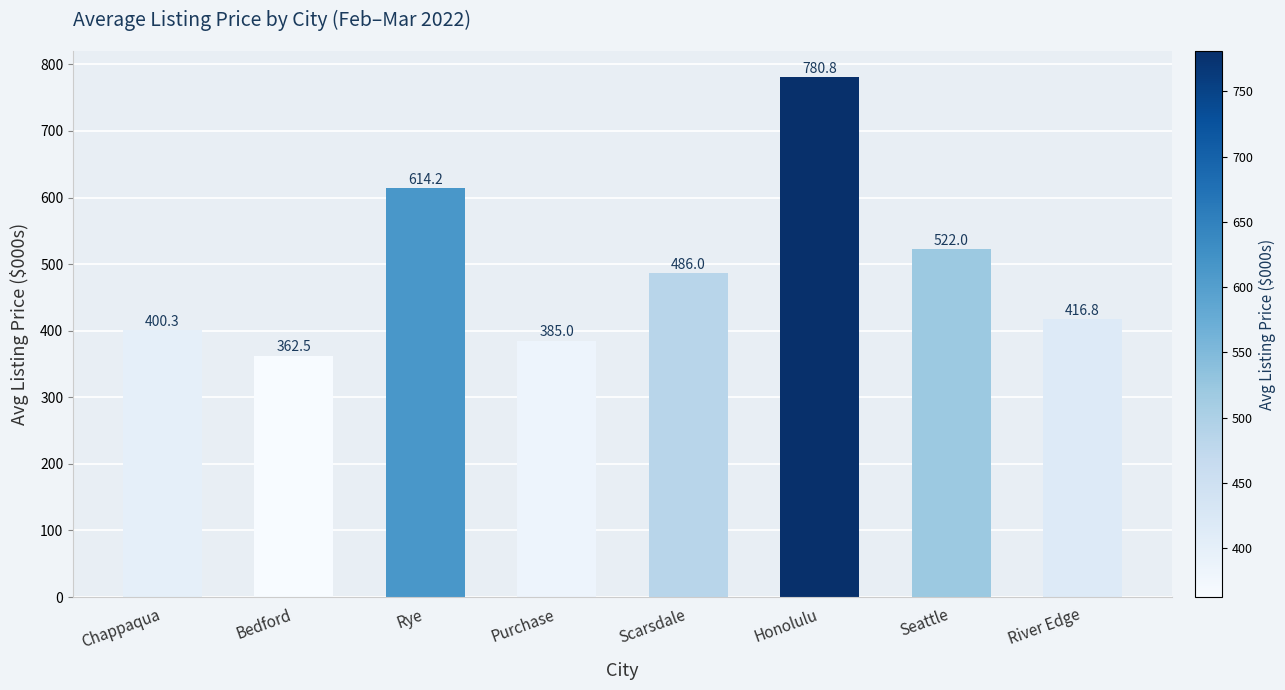

What is the value of the 1st bar from the left?

400.3